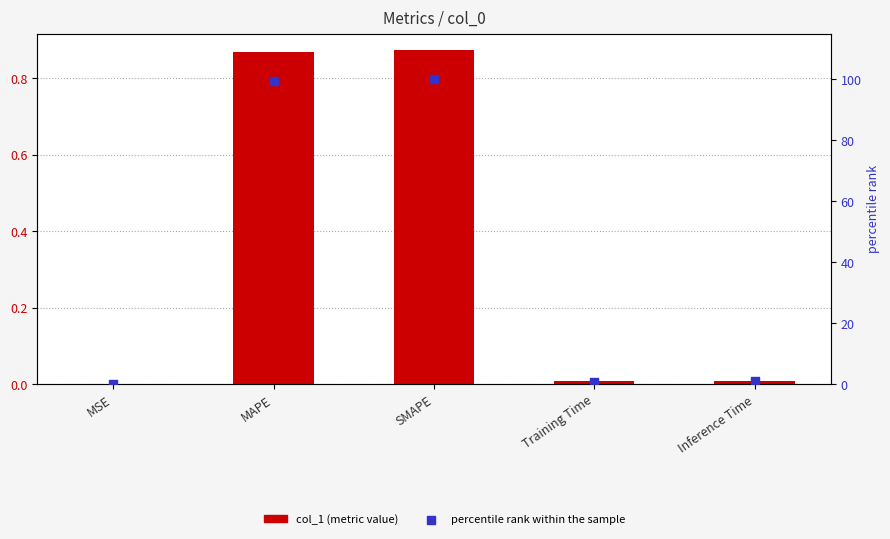

At which category is the sum across all series the highest?

SMAPE